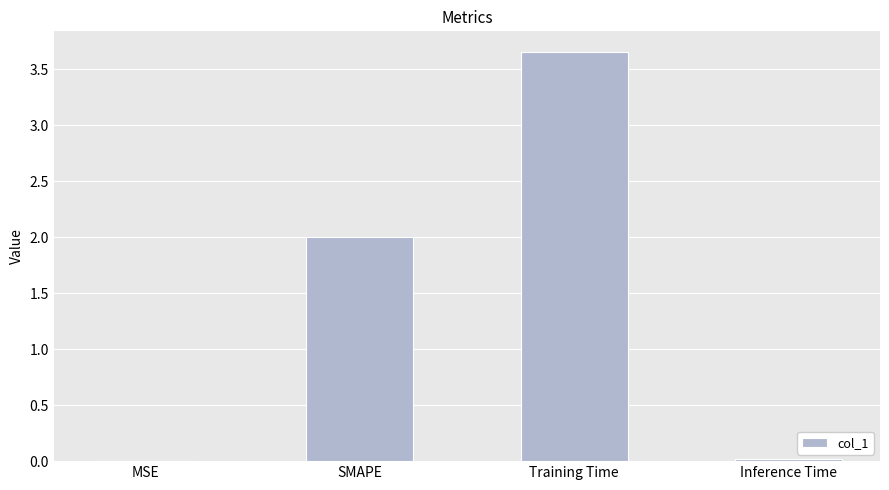

Which label corresponds to the largest value in the chart?

Training Time